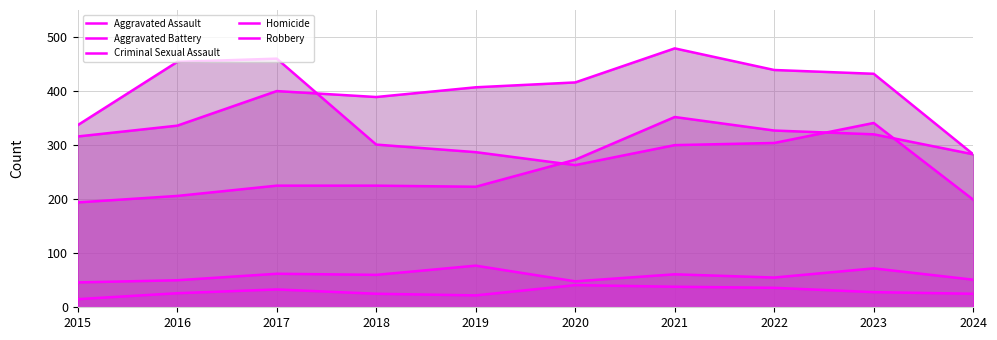

Reading left to right, list all the values displayed in this chart.

Aggravated Assault: 2015=194	2016=206	2017=225	2018=225	2019=223	2020=273	2021=352	2022=327	2023=320	2024=283
Aggravated Battery: 2015=316	2016=336	2017=400	2018=389	2019=407	2020=416	2021=479	2022=439	2023=432	2024=283
Criminal Sexual Assault: 2015=46	2016=50	2017=62	2018=60	2019=77	2020=48	2021=61	2022=55	2023=72	2024=51
Homicide: 2015=15	2016=26	2017=33	2018=25	2019=22	2020=41	2021=38	2022=36	2023=28	2024=25
Robbery: 2015=337	2016=454	2017=460	2018=301	2019=287	2020=263	2021=300	2022=304	2023=341	2024=199